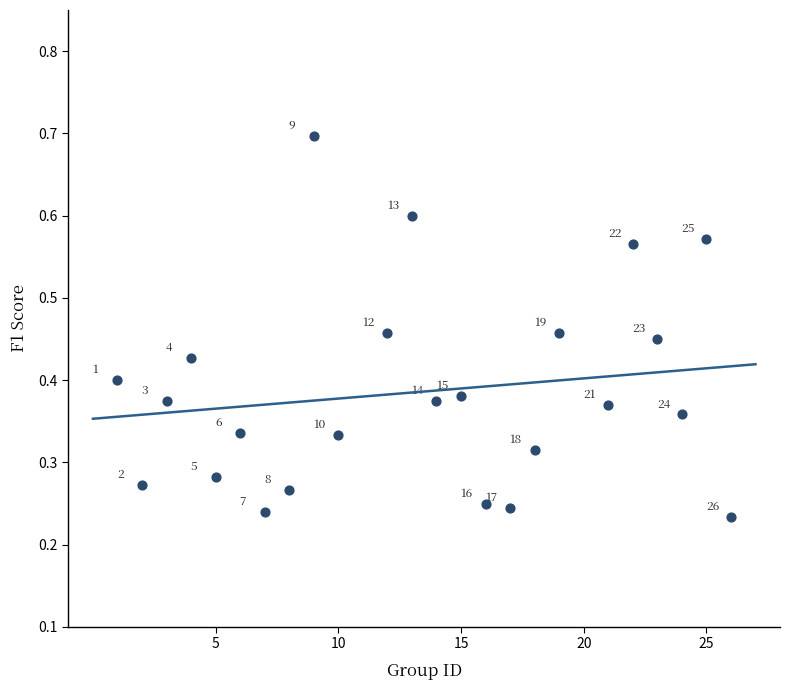

What is the range of X values (max minus min)?

25.0